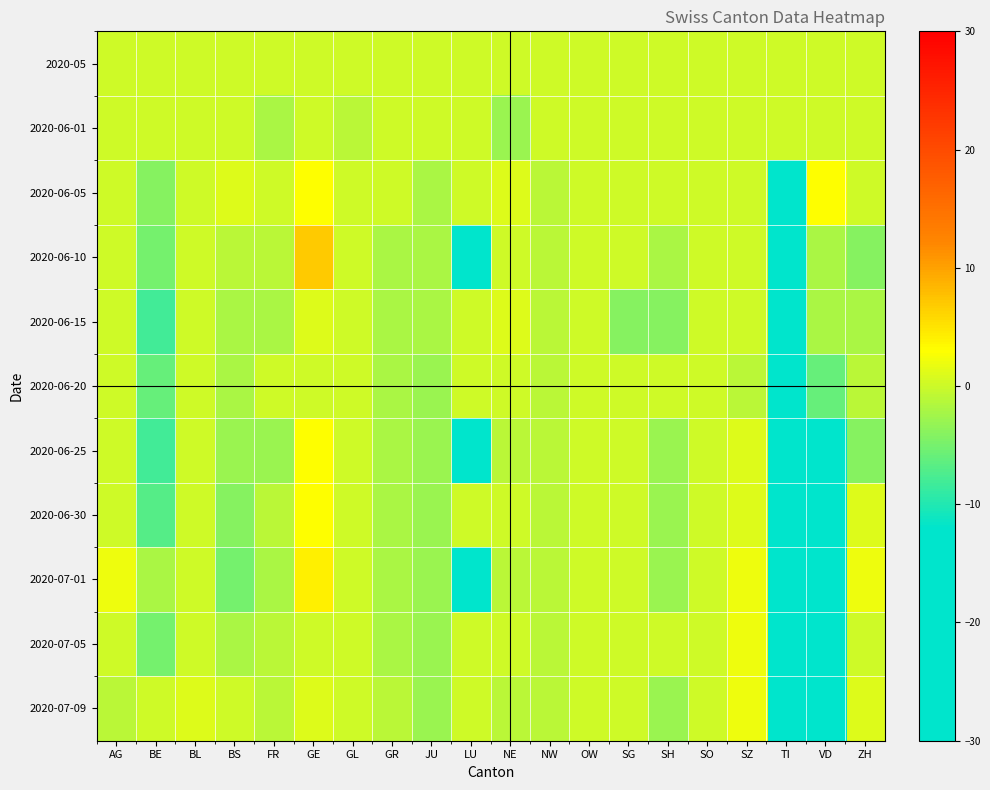

Reading left to right, what are all the values shown in this chart?

2020-05: AG=0	BE=0	BL=0	BS=0	FR=0	GE=0	GL=0	GR=0	JU=0	LU=0	NE=0	NW=0	OW=0	SG=0	SH=0	SO=0	SZ=0	TI=0	VD=0	ZH=0
2020-06-01: AG=0	BE=0	BL=0	BS=0	FR=-2	GE=0	GL=-1	GR=0	JU=0	LU=0	NE=-3	NW=0	OW=0	SG=0	SH=0	SO=0	SZ=0	TI=0	VD=0	ZH=0
2020-06-05: AG=0	BE=-4	BL=0	BS=1	FR=0	GE=3	GL=0	GR=0	JU=-2	LU=0	NE=1	NW=-1	OW=0	SG=0	SH=0	SO=0	SZ=0	TI=-13	VD=3	ZH=0
2020-06-10: AG=0	BE=-5	BL=0	BS=-1	FR=-1	GE=7	GL=0	GR=-2	JU=-2	LU=-18	NE=0	NW=-1	OW=0	SG=0	SH=-2	SO=0	SZ=0	TI=-20	VD=-2	ZH=-4
2020-06-15: AG=0	BE=-8	BL=0	BS=-2	FR=-2	GE=1	GL=0	GR=-2	JU=-2	LU=0	NE=1	NW=-1	OW=0	SG=-4	SH=-4	SO=0	SZ=0	TI=-24	VD=-2	ZH=-2
2020-06-20: AG=0	BE=-6	BL=0	BS=-2	FR=0	GE=0	GL=0	GR=-2	JU=-3	LU=0	NE=0	NW=-1	OW=0	SG=0	SH=0	SO=0	SZ=-1	TI=-24	VD=-6	ZH=-1
2020-06-25: AG=0	BE=-8	BL=0	BS=-3	FR=-3	GE=3	GL=0	GR=-2	JU=-3	LU=-16	NE=-1	NW=-1	OW=0	SG=0	SH=-3	SO=0	SZ=1	TI=-25	VD=-13	ZH=-4
2020-06-30: AG=0	BE=-7	BL=0	BS=-4	FR=-1	GE=3	GL=0	GR=-2	JU=-3	LU=0	NE=0	NW=-1	OW=0	SG=0	SH=-3	SO=0	SZ=1	TI=-26	VD=-12	ZH=1
2020-07-01: AG=2	BE=-2	BL=0	BS=-5	FR=-2	GE=4	GL=0	GR=-2	JU=-3	LU=-17	NE=-1	NW=-1	OW=0	SG=0	SH=-3	SO=0	SZ=2	TI=-28	VD=-13	ZH=2
2020-07-05: AG=0	BE=-5	BL=0	BS=-2	FR=-1	GE=0	GL=0	GR=-2	JU=-3	LU=0	NE=0	NW=-1	OW=0	SG=0	SH=0	SO=0	SZ=2	TI=-30	VD=-12	ZH=0
2020-07-09: AG=-1	BE=0	BL=1	BS=0	FR=-1	GE=1	GL=0	GR=-1	JU=-3	LU=0	NE=-1	NW=-1	OW=0	SG=0	SH=-3	SO=0	SZ=2	TI=-28	VD=-18	ZH=1